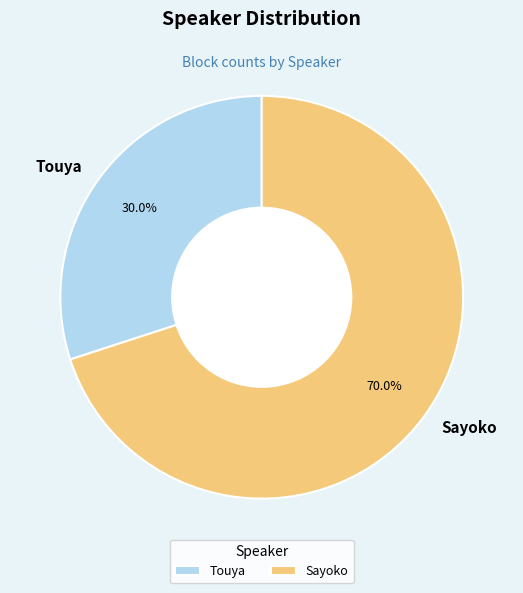

The Touya slice represents 30% of the pie. True or false?

True